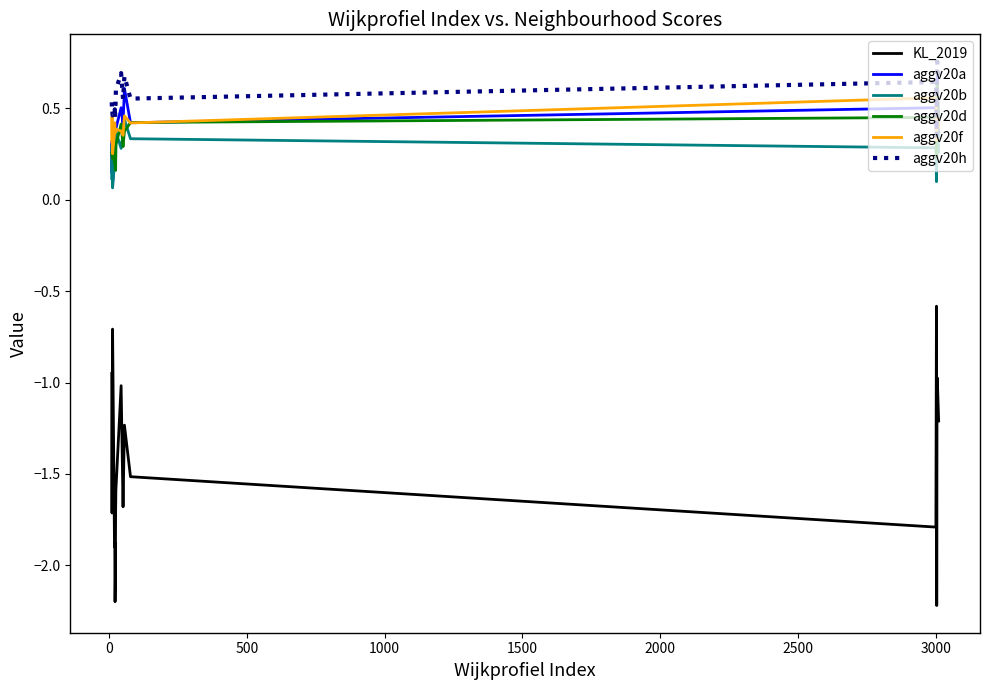

Which series has the widest spread of values?

KL_2019